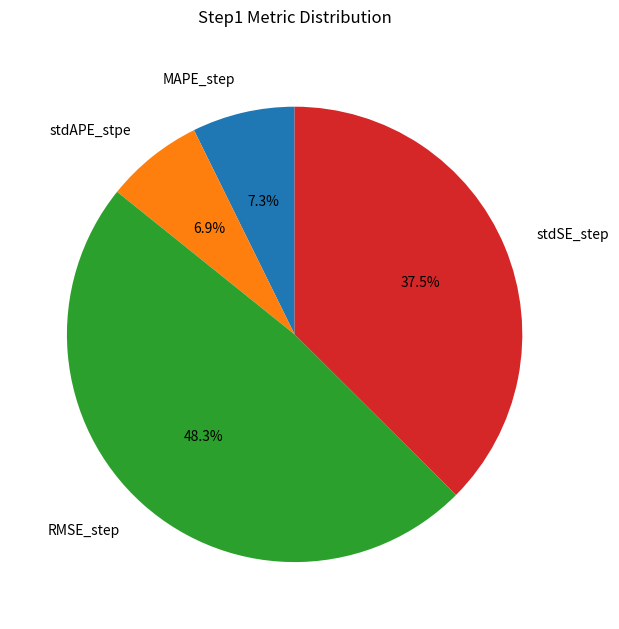

Is there a majority slice in this chart?

No